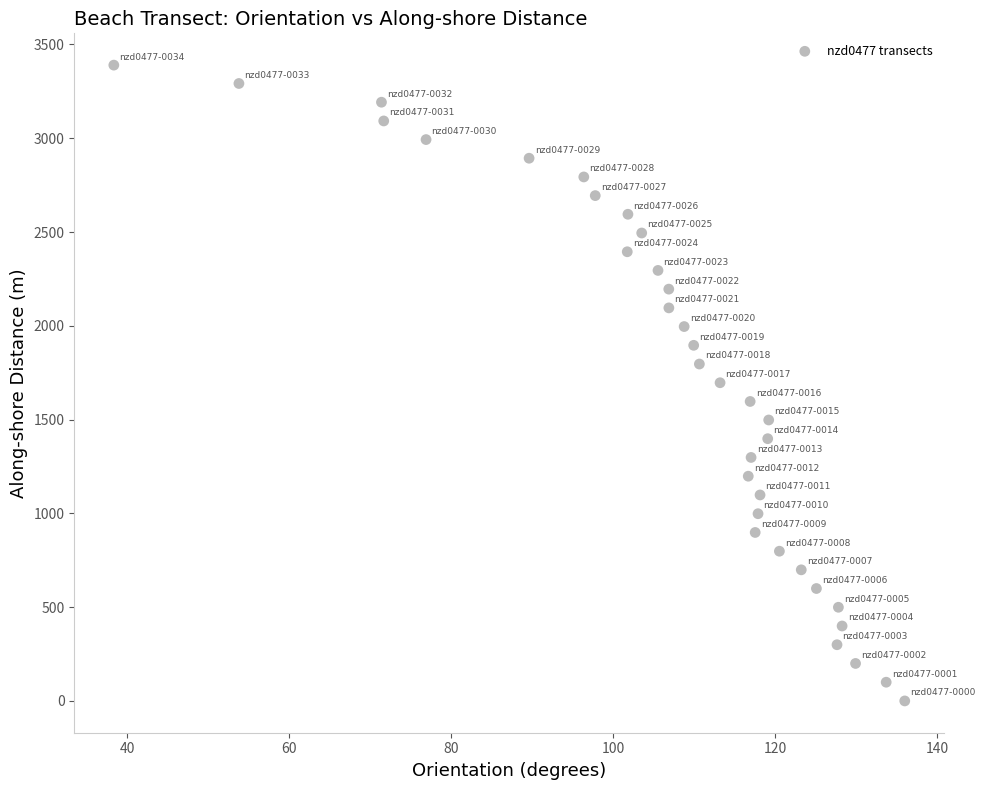

How many data points are displayed?

35